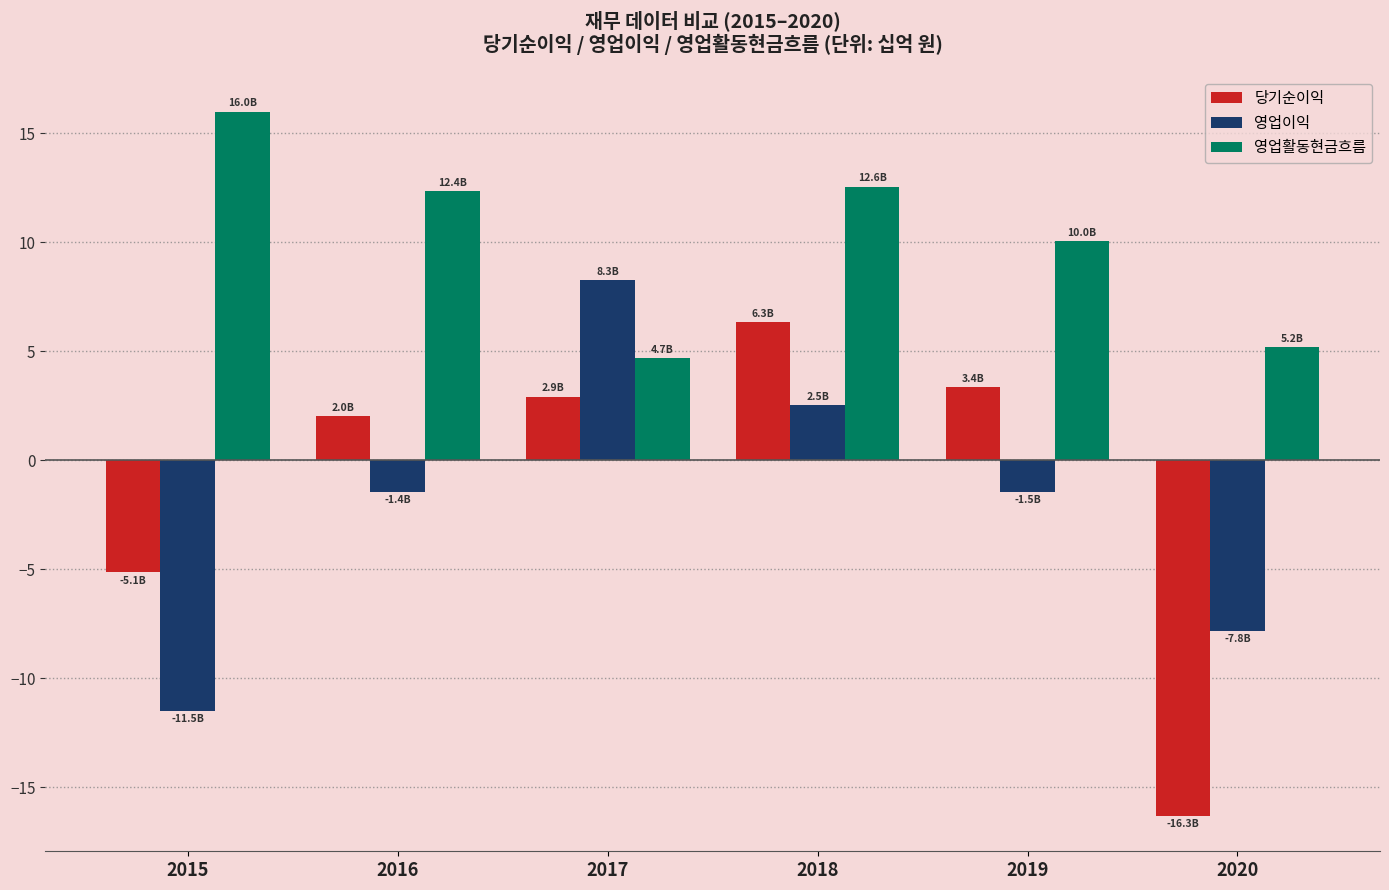

What is the highest value of the 영업이익 series?

8.3